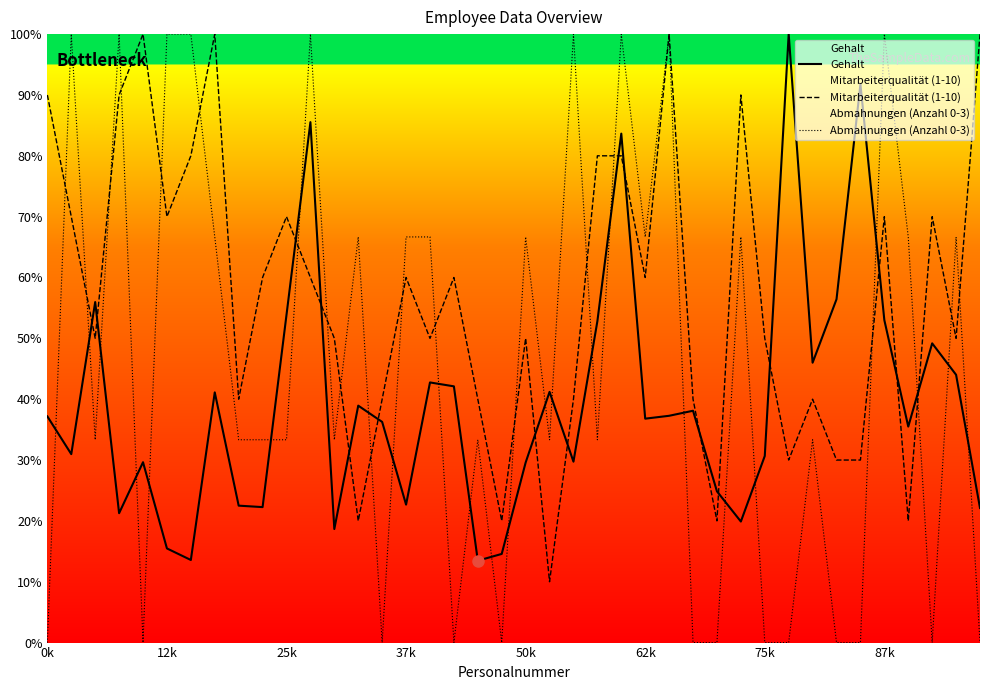

What is the average value of the Abmahnungen (Anzahl 0-3) series?

45.0